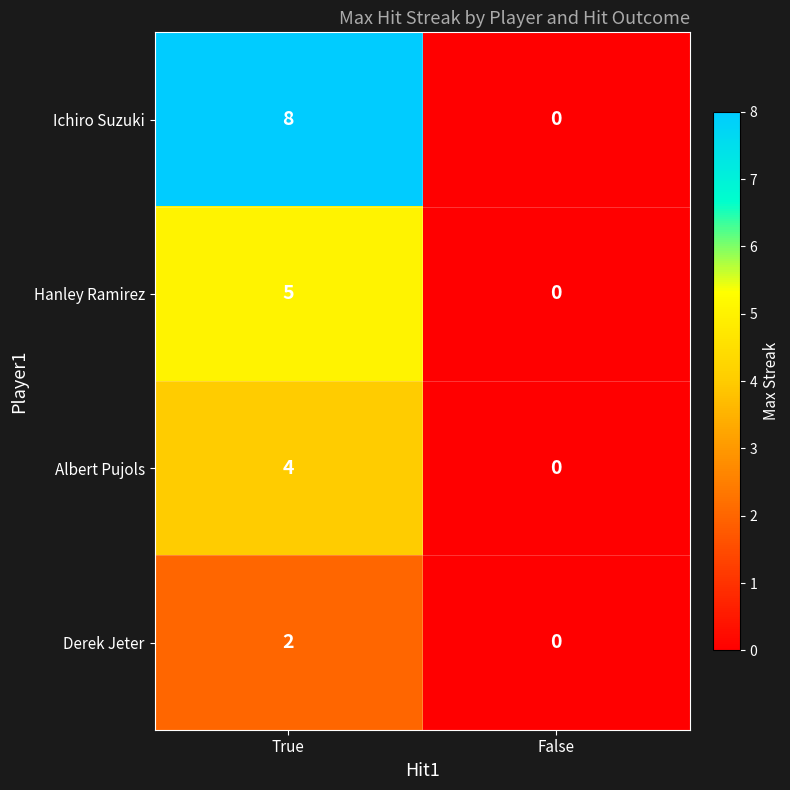

What is the sum of the Hanley Ramirez values at False and True?

5